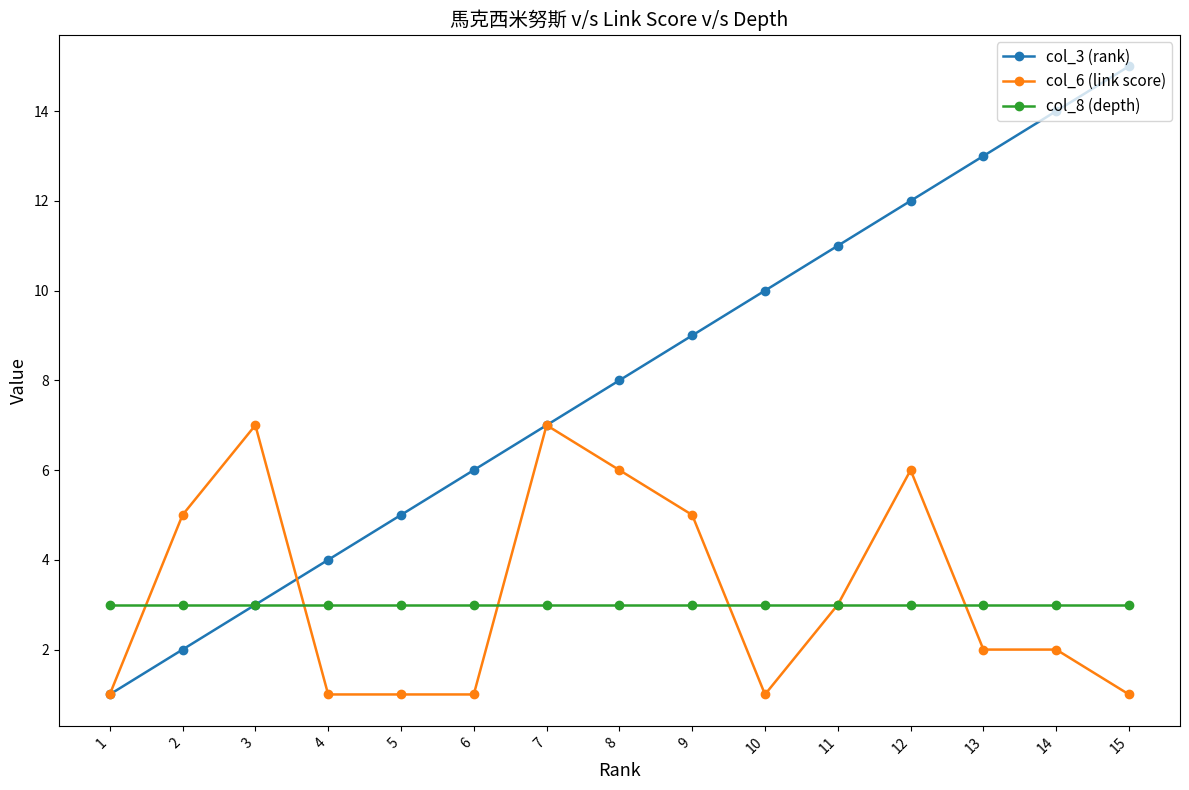

What is the minimum value for col_6 (link score)?

1